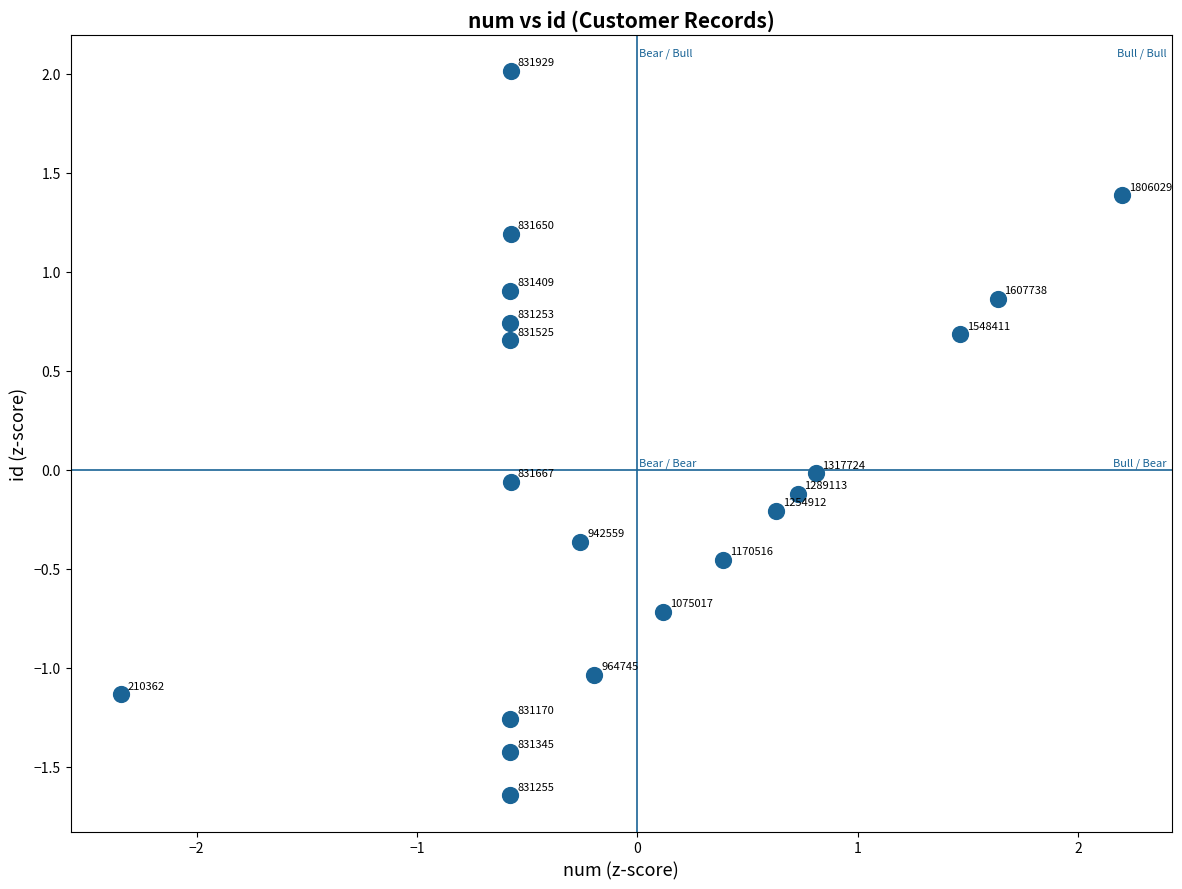

What is the range of X values (max minus min)?

4.5